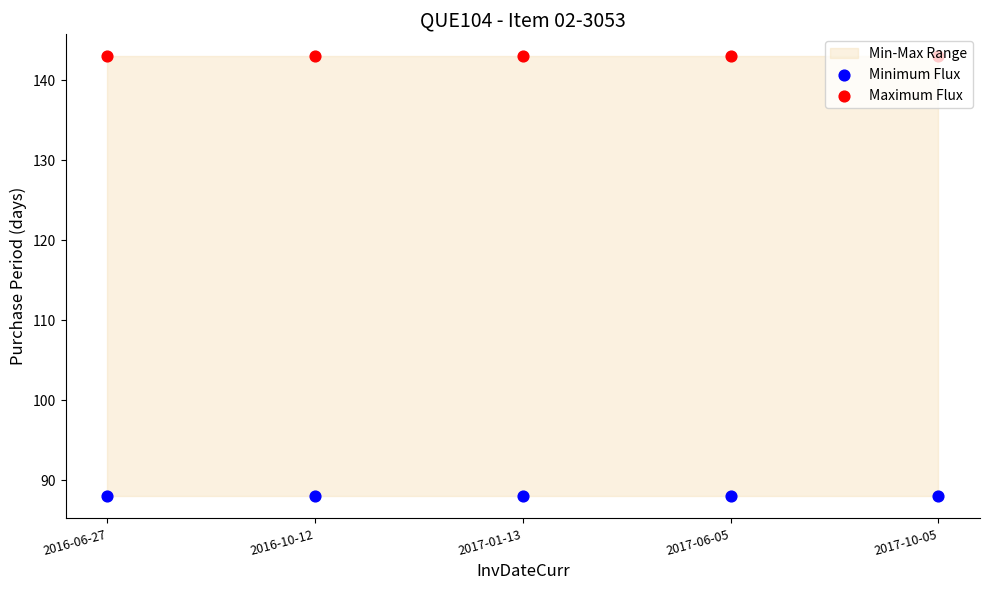

At how many categories does at least one series exceed 122?

5